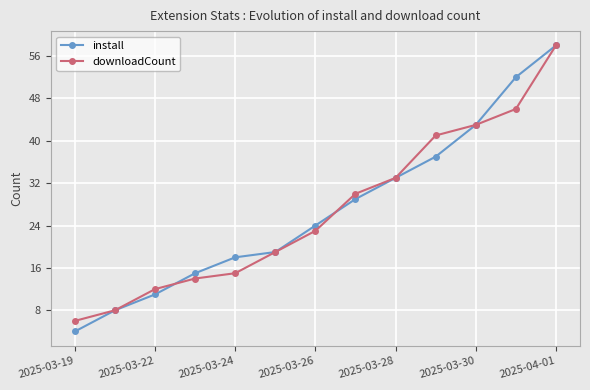

What is the value of the install point at the 1st from the left?

4